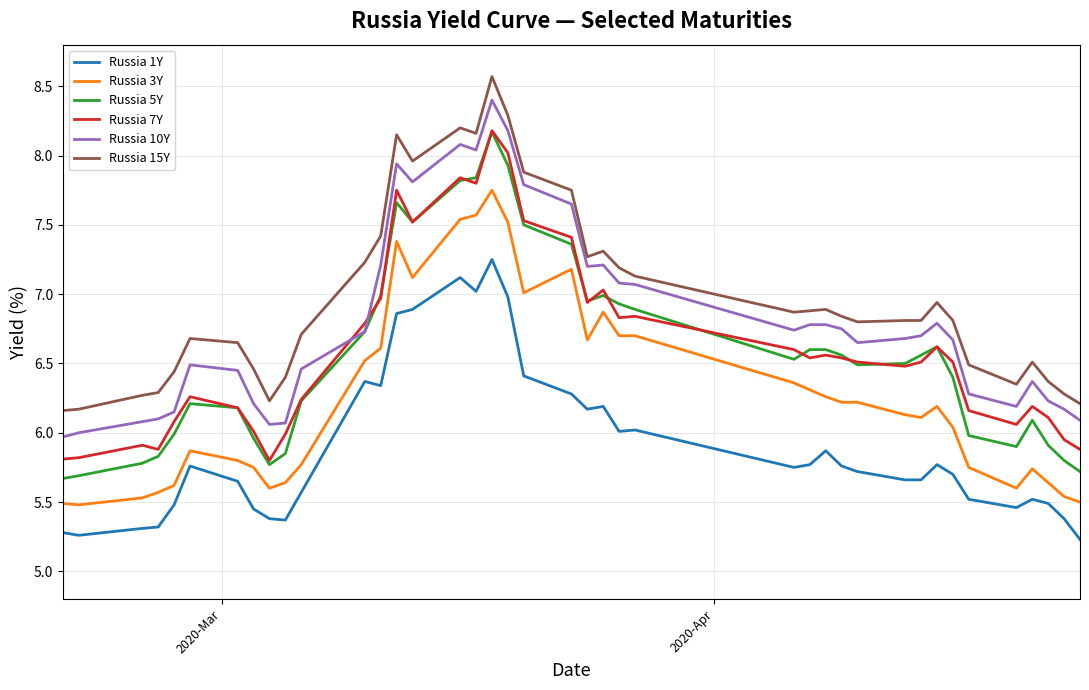

At how many categories does at least one series exceed 6?

40